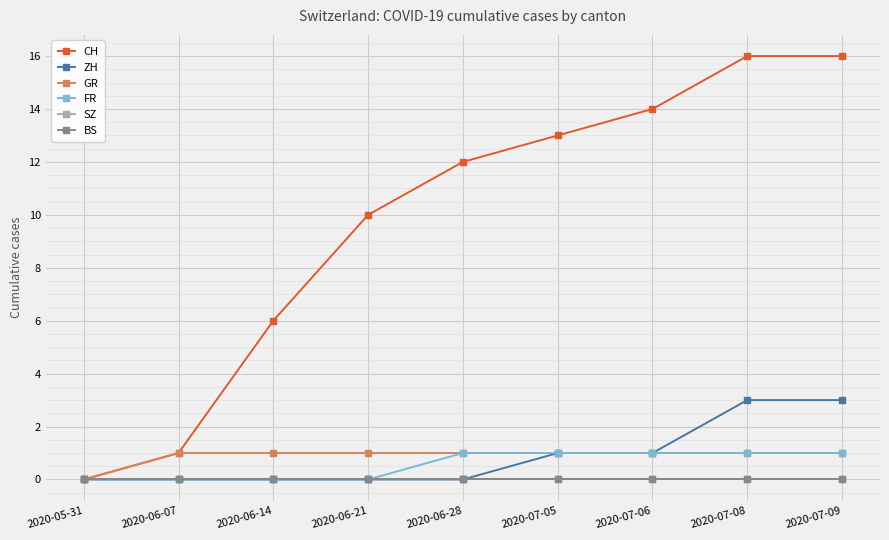

At which category is the sum across all series the highest?

2020-07-08